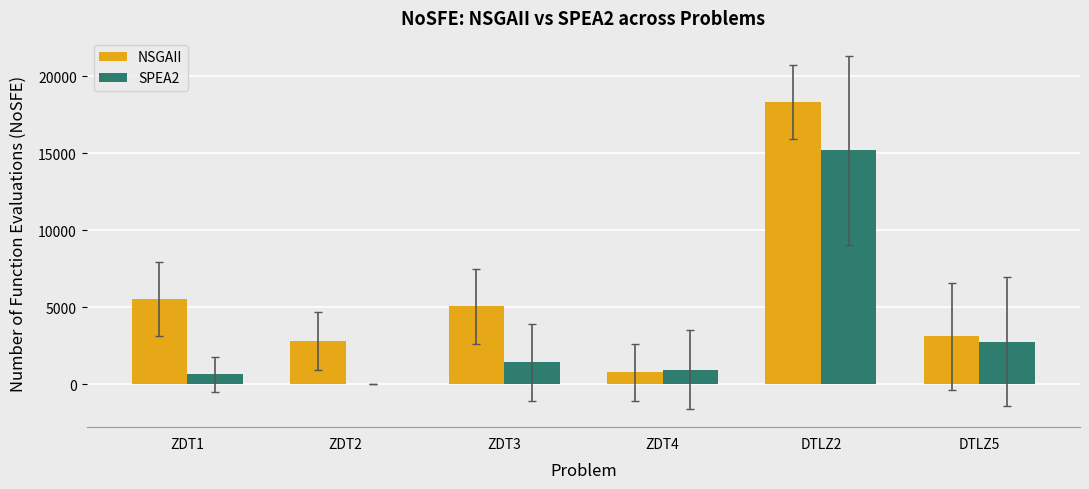

Are the bars grouped side by side (vs. stacked)?

Yes